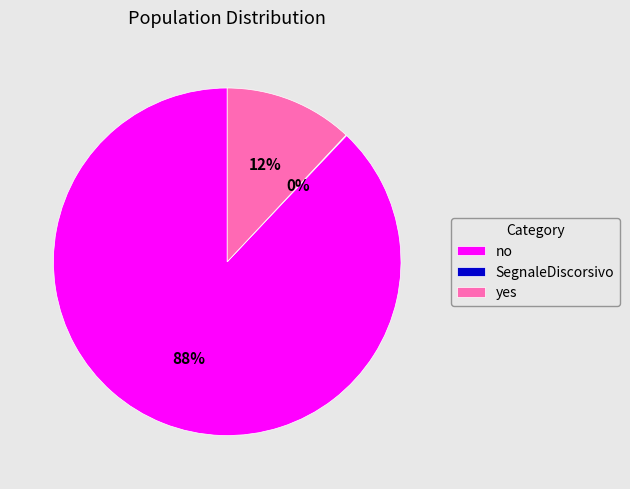

What is the largest slice in the pie chart?

no